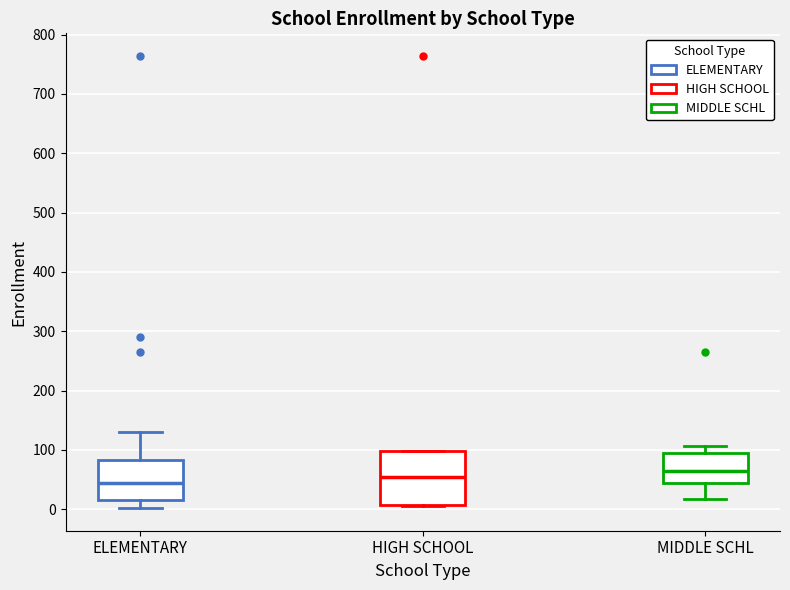

Which box is the tallest, from its lower edge to its upper edge?

HIGH SCHOOL